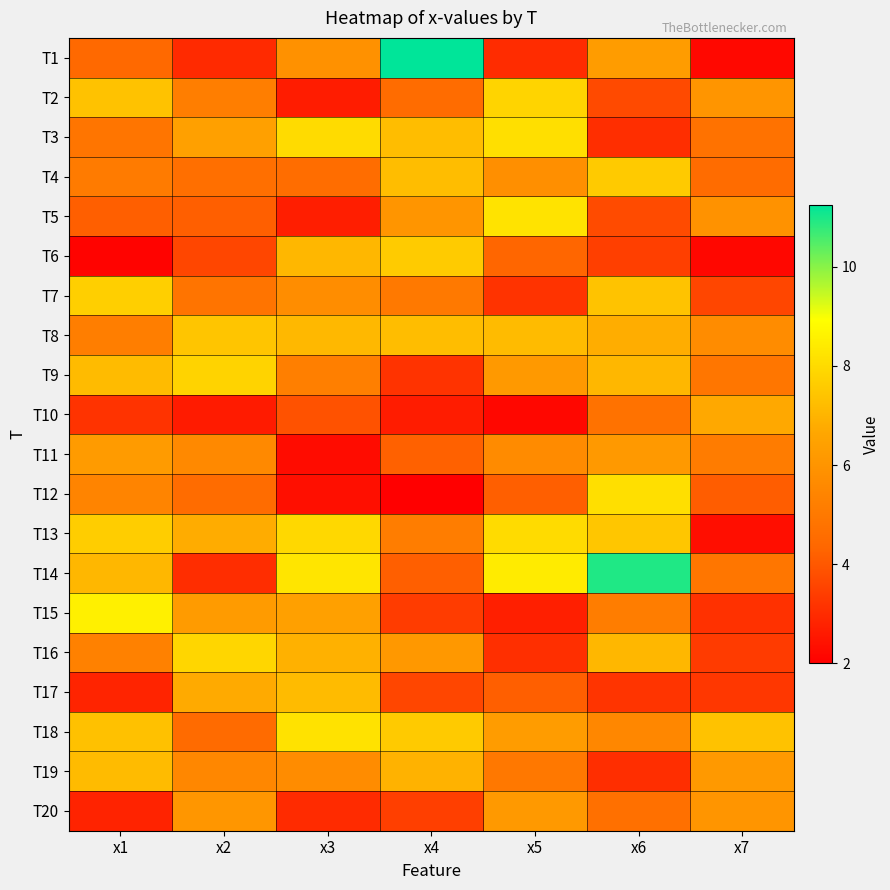

Reading left to right, extract all data points from this chart.

T1: x1=4.4	x2=3.0	x3=5.9	x4=11.2	x5=3.0	x6=6.3	x7=2.2
T2: x1=7.3	x2=5.2	x3=2.7	x4=4.5	x5=7.8	x6=3.7	x7=6.0
T3: x1=4.9	x2=6.4	x3=8.0	x4=7.2	x5=8.1	x6=3.1	x7=4.7
T4: x1=5.1	x2=4.7	x3=4.6	x4=7.2	x5=5.8	x6=7.6	x7=4.5
T5: x1=4.2	x2=4.2	x3=2.7	x4=6.0	x5=8.2	x6=3.7	x7=5.9
T6: x1=2.1	x2=3.6	x3=7.1	x4=7.6	x5=4.3	x6=3.4	x7=2.2
T7: x1=7.7	x2=4.8	x3=5.7	x4=5.0	x5=3.2	x6=7.4	x7=3.6
T8: x1=5.2	x2=7.4	x3=7.1	x4=7.2	x5=7.2	x6=6.8	x7=5.7
T9: x1=7.2	x2=7.8	x3=5.2	x4=3.2	x5=6.2	x6=7.1	x7=4.9
T10: x1=3.2	x2=2.6	x3=3.9	x4=2.7	x5=2.2	x6=4.8	x7=6.7
T11: x1=6.3	x2=5.6	x3=2.3	x4=4.2	x5=5.7	x6=6.2	x7=5.1
T12: x1=5.4	x2=4.5	x3=2.4	x4=2.0	x5=4.2	x6=8.1	x7=4.1
T13: x1=7.7	x2=6.8	x3=7.9	x4=5.2	x5=8.0	x6=7.5	x7=2.3
T14: x1=7.1	x2=3.0	x3=8.3	x4=4.2	x5=8.4	x6=10.9	x7=4.9
T15: x1=8.5	x2=6.2	x3=6.4	x4=3.4	x5=2.7	x6=5.2	x7=3.1
T16: x1=5.3	x2=7.9	x3=6.9	x4=6.1	x5=3.1	x6=7.1	x7=3.4
T17: x1=2.8	x2=6.8	x3=7.2	x4=3.6	x5=4.1	x6=3.2	x7=3.3
T18: x1=7.3	x2=4.5	x3=8.2	x4=7.6	x5=6.3	x6=5.5	x7=7.4
T19: x1=7.2	x2=5.5	x3=5.7	x4=6.9	x5=5.0	x6=3.1	x7=6.2
T20: x1=2.8	x2=6.1	x3=3.0	x4=3.4	x5=6.2	x6=4.7	x7=6.0